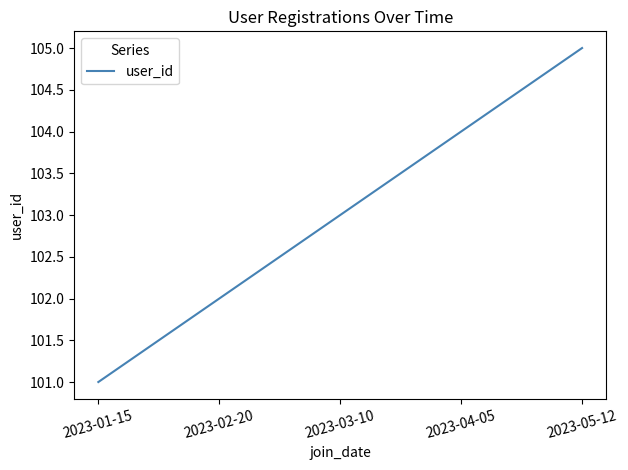

List the labels in order of value, smallest first.

2023-01-15, 2023-02-20, 2023-03-10, 2023-04-05, 2023-05-12